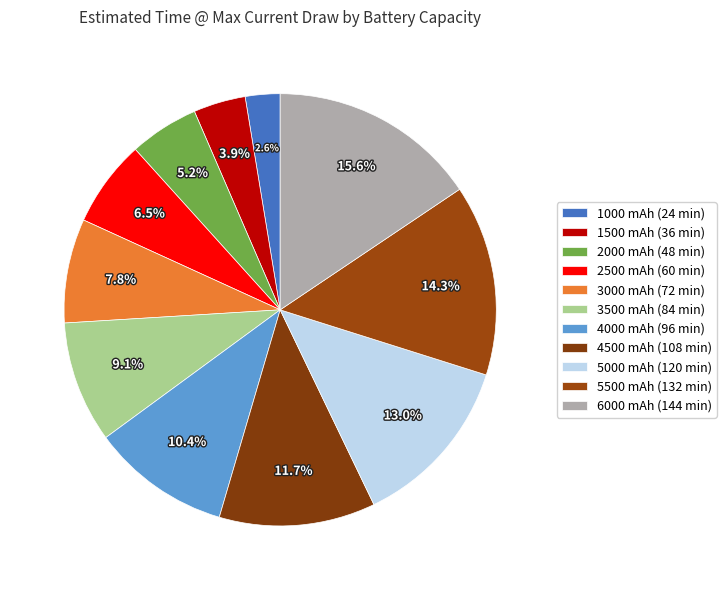

Count the number of slices in the pie.

11